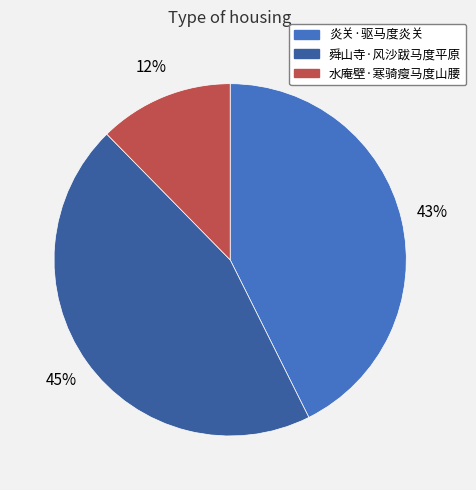

To the nearest percent, what is the average slice percentage?

33%